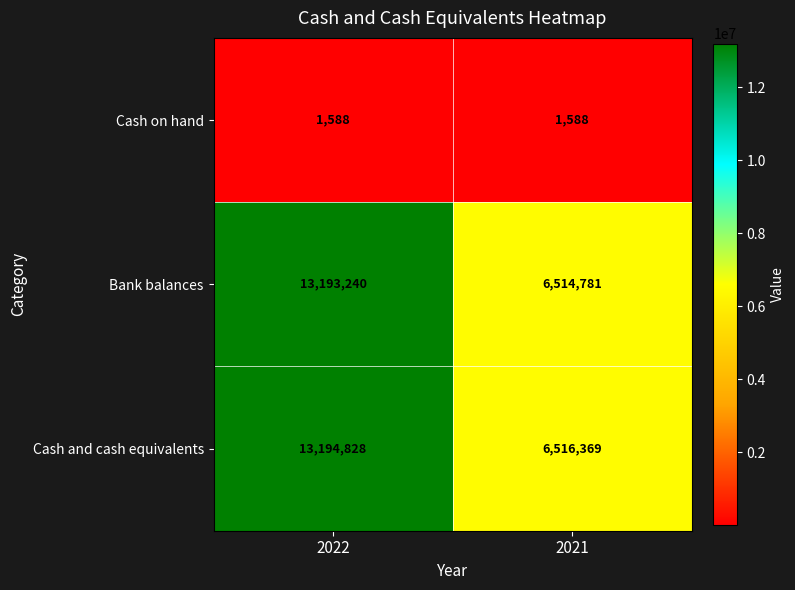

What is the sum of the Bank balances values at 2022 and 2021?

19708021